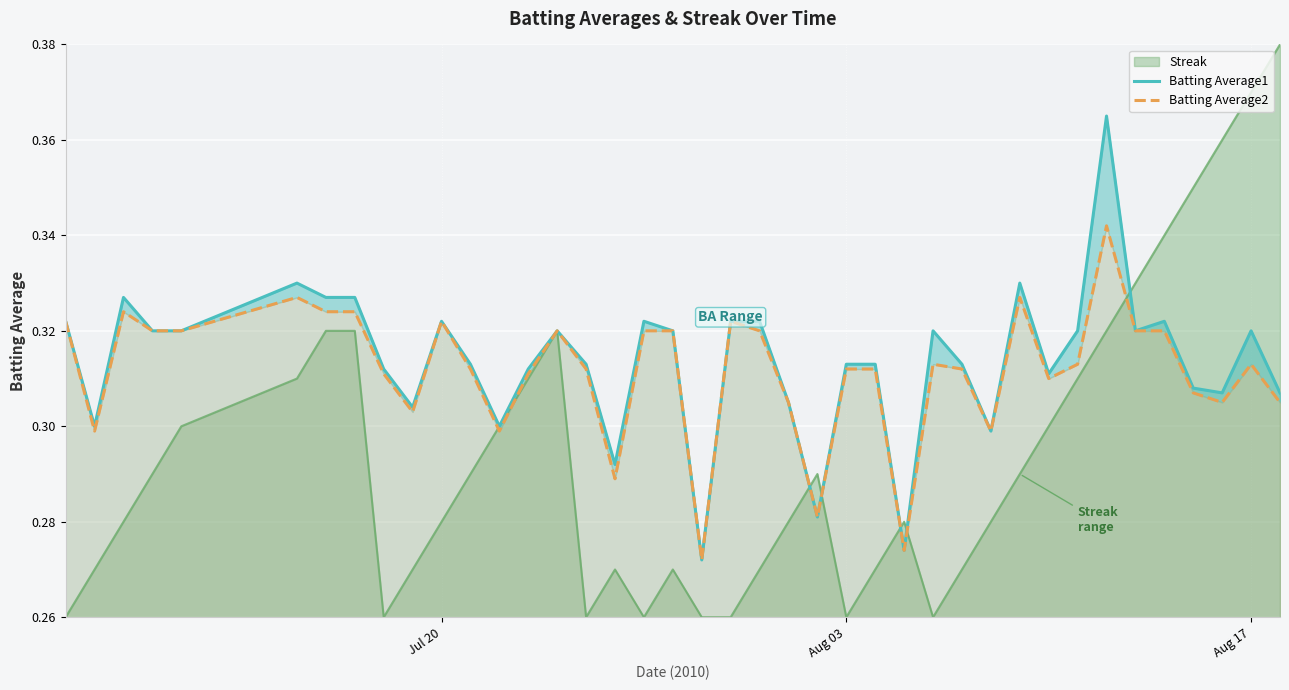

True or false: Batting Average2 and Batting Average1 cross at least once.

False